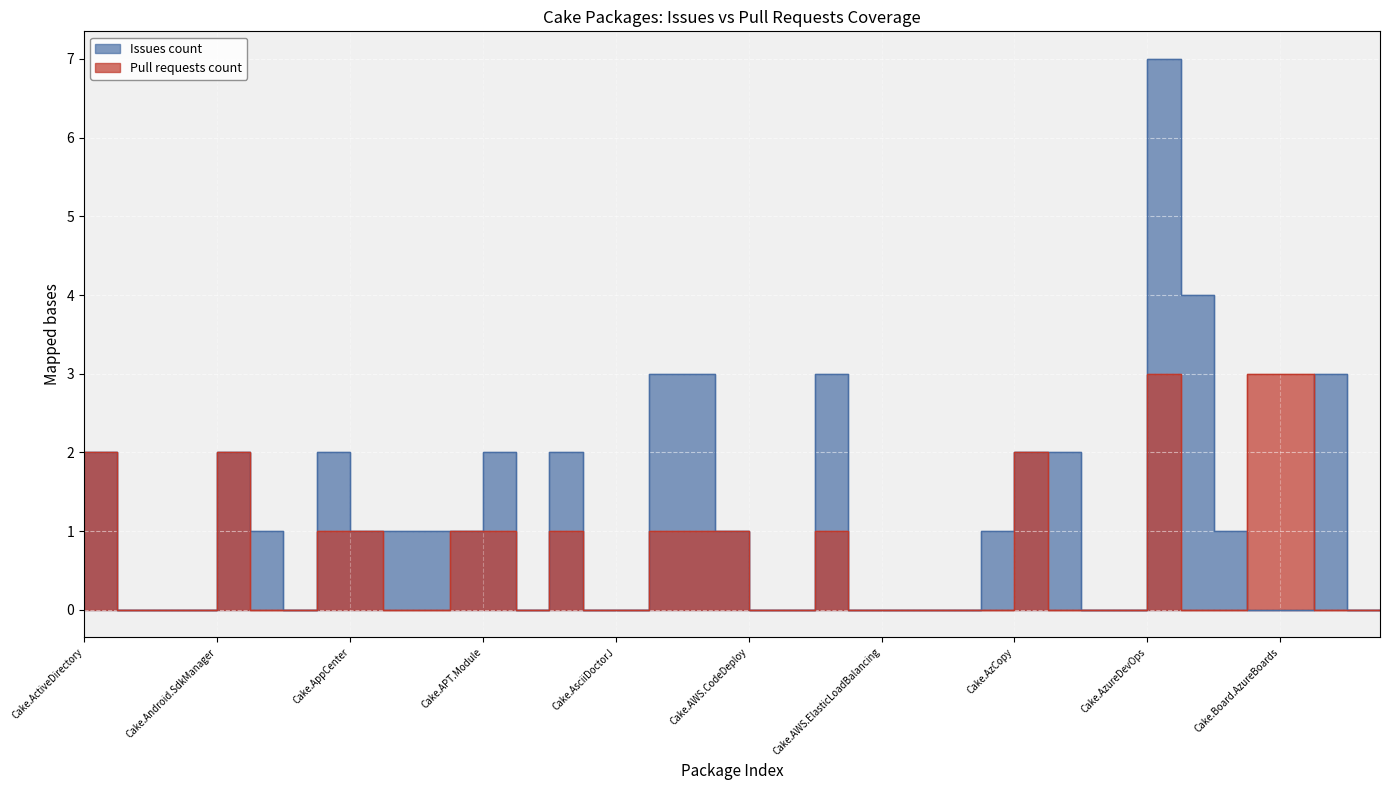

How many interior local valleys does the Issues count series have?

2